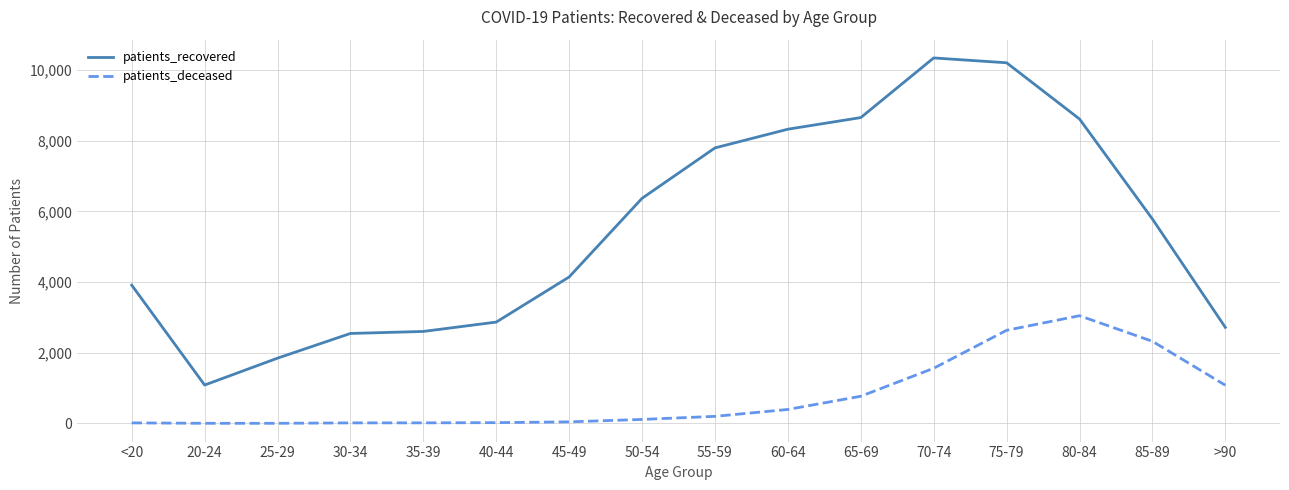

What is the difference between the maximum and minimum values in the patients_recovered series?

9257